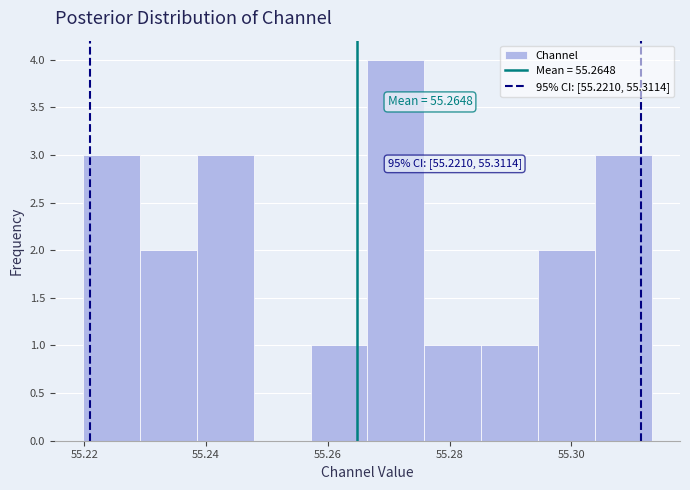

Over which range of the x-axis is the bar tallest?

55.266 to 55.276